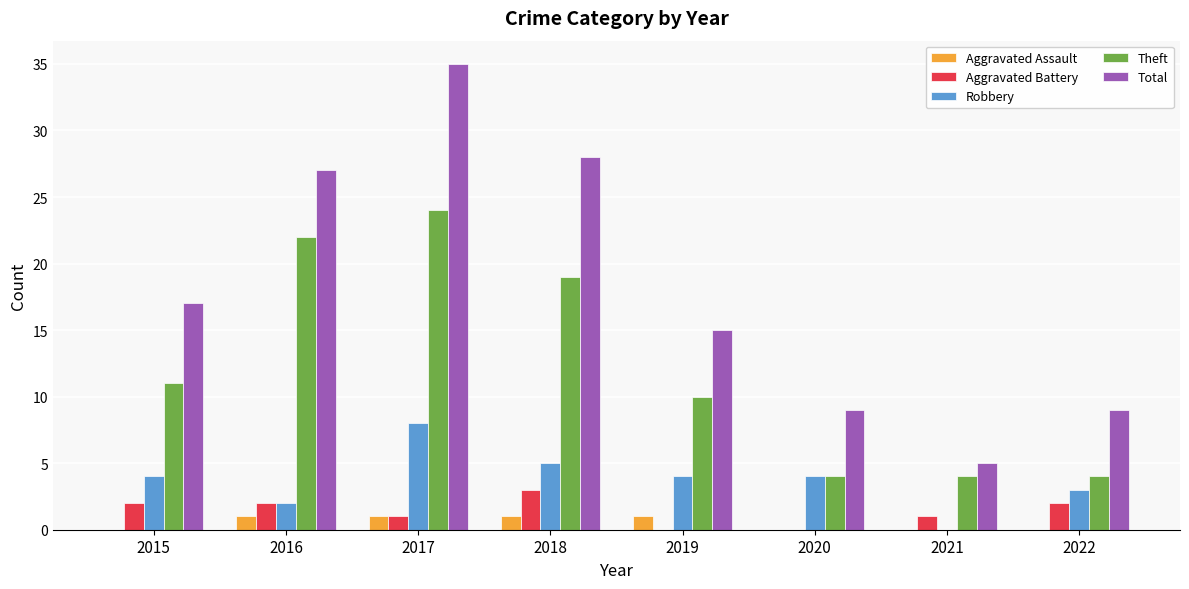

Is the value of Theft at 2015 greater than the value of Robbery at 2017?

Yes